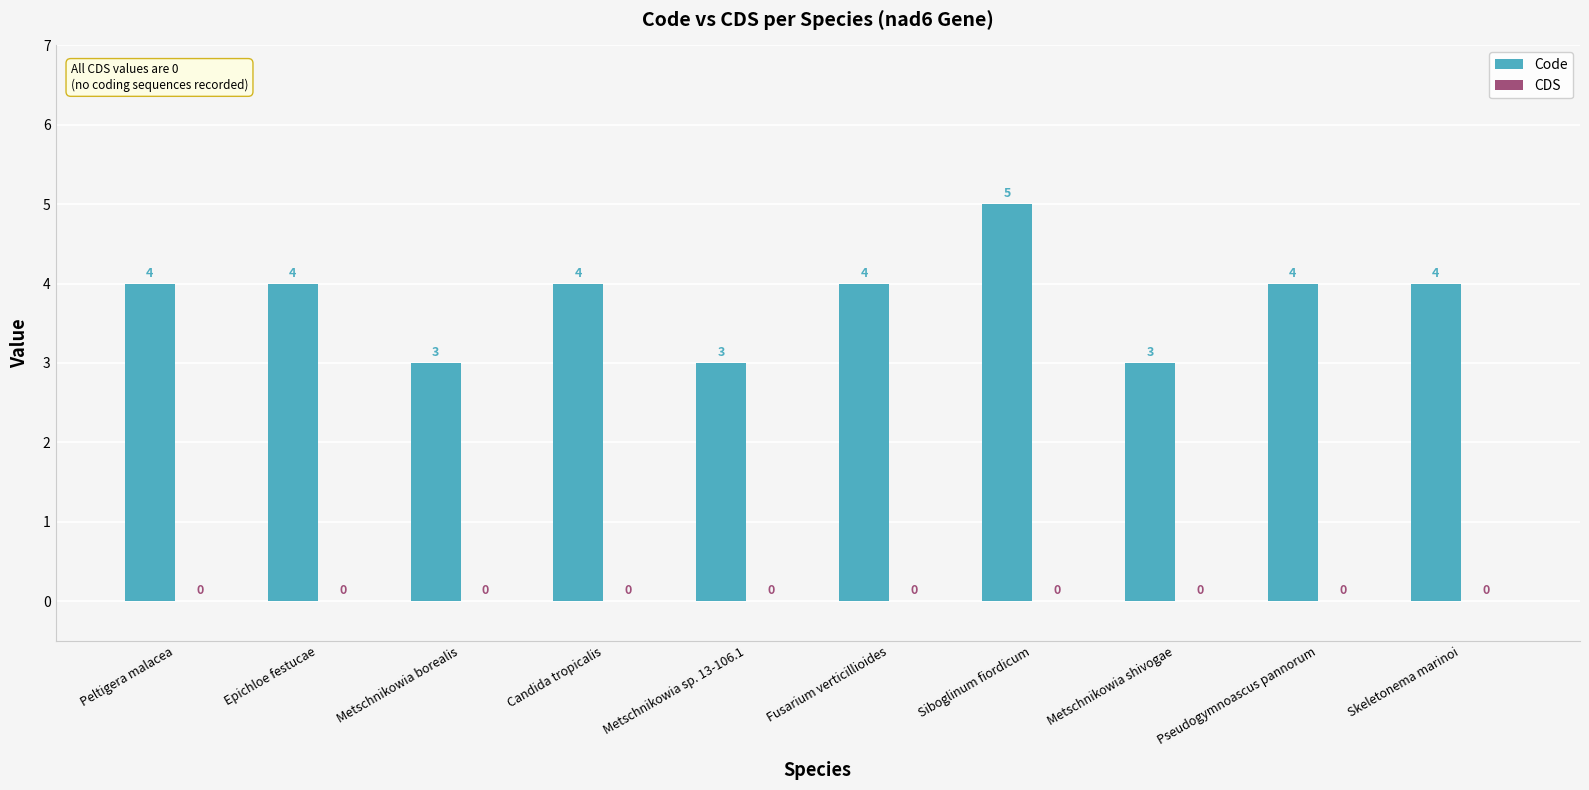

What is the label of the 9th bar from the left?

Pseudogymnoascus pannorum